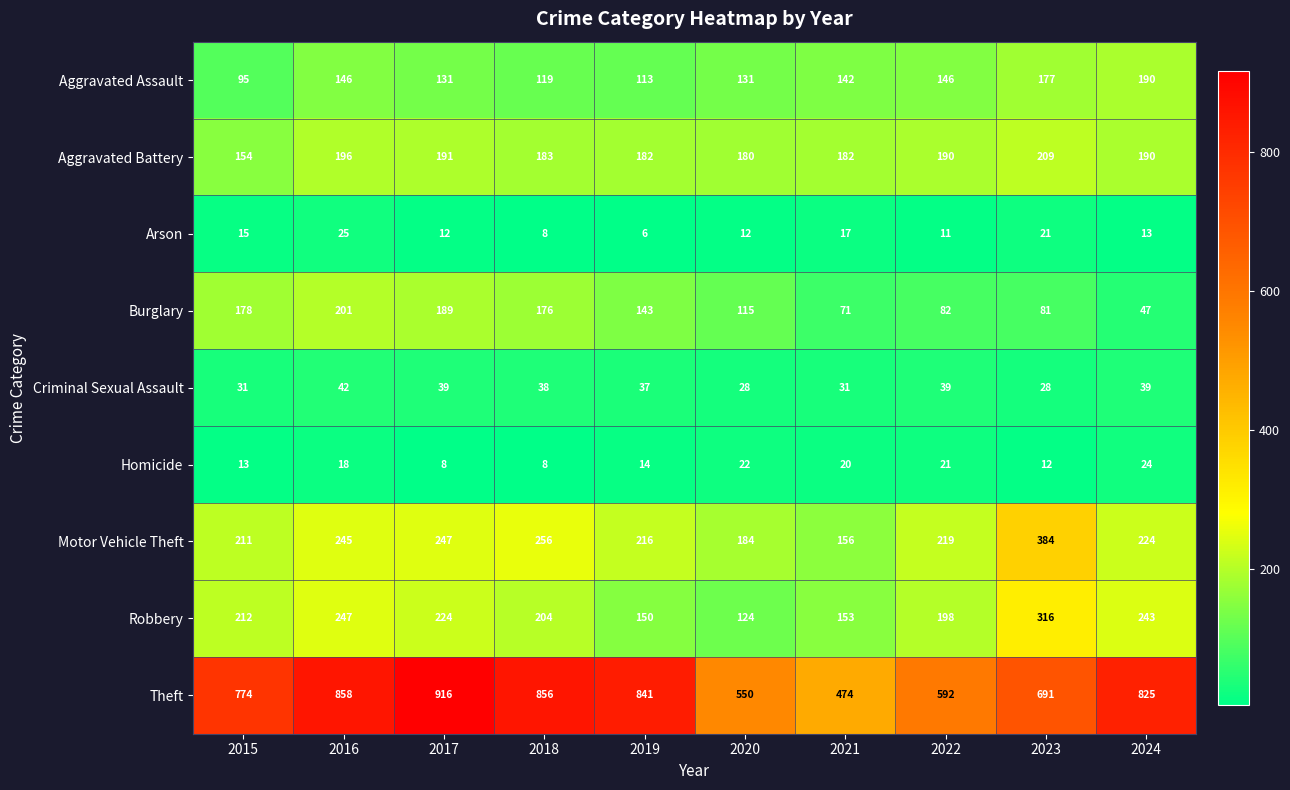

At which category is the sum across all series the highest?

2016